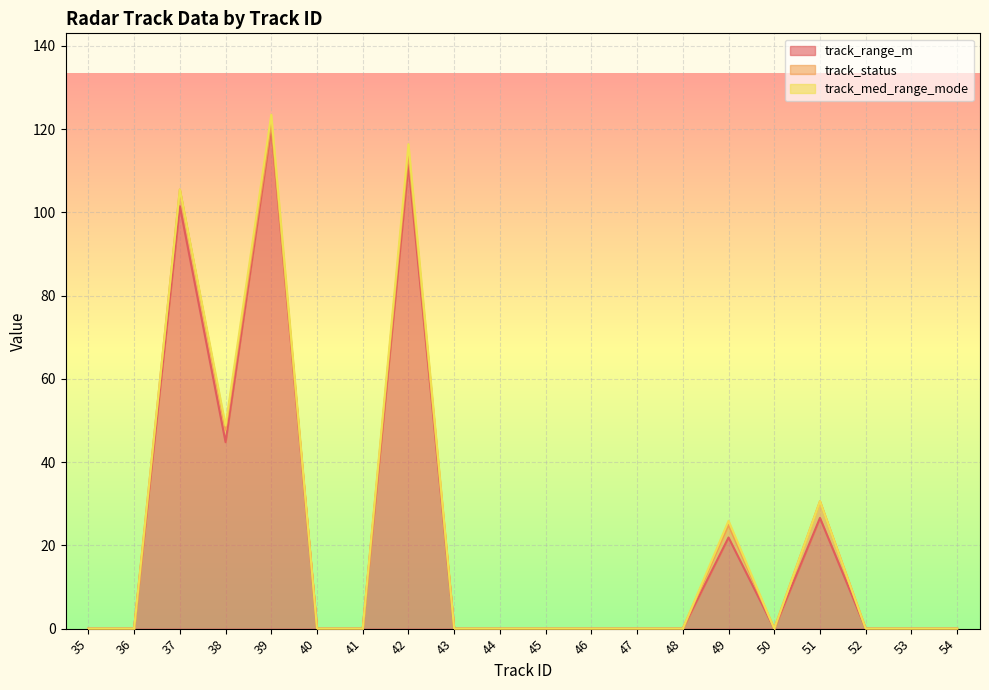

Which series has the widest spread of values?

track_range_m